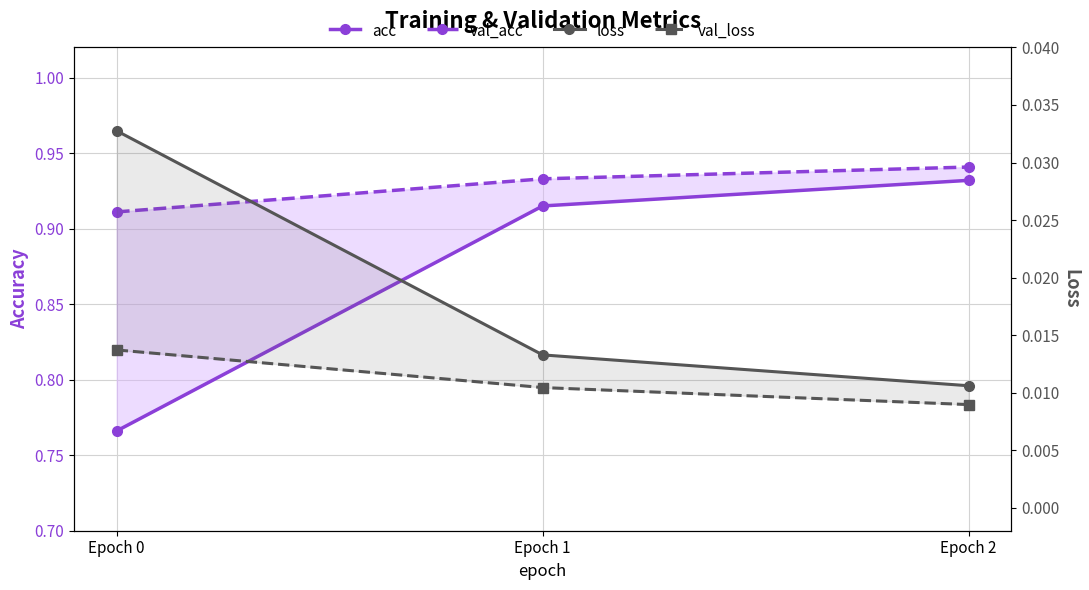

What is the minimum value for val_acc?

0.9